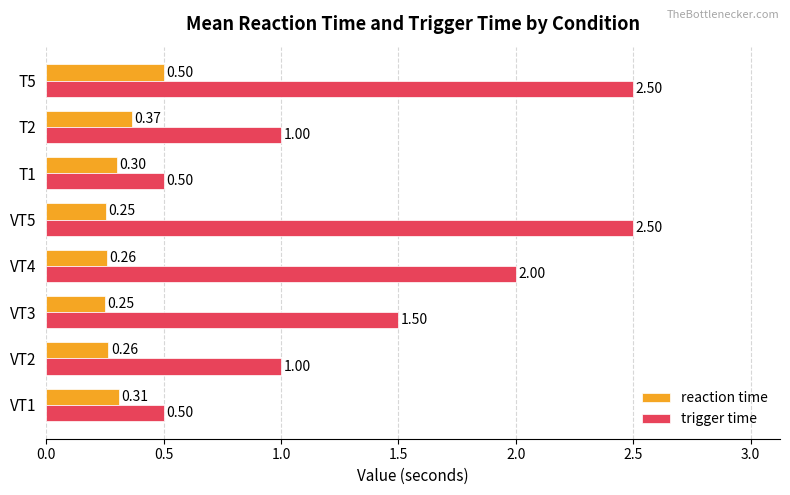

At T1, list the series in order from largest to smallest.

trigger time, reaction time